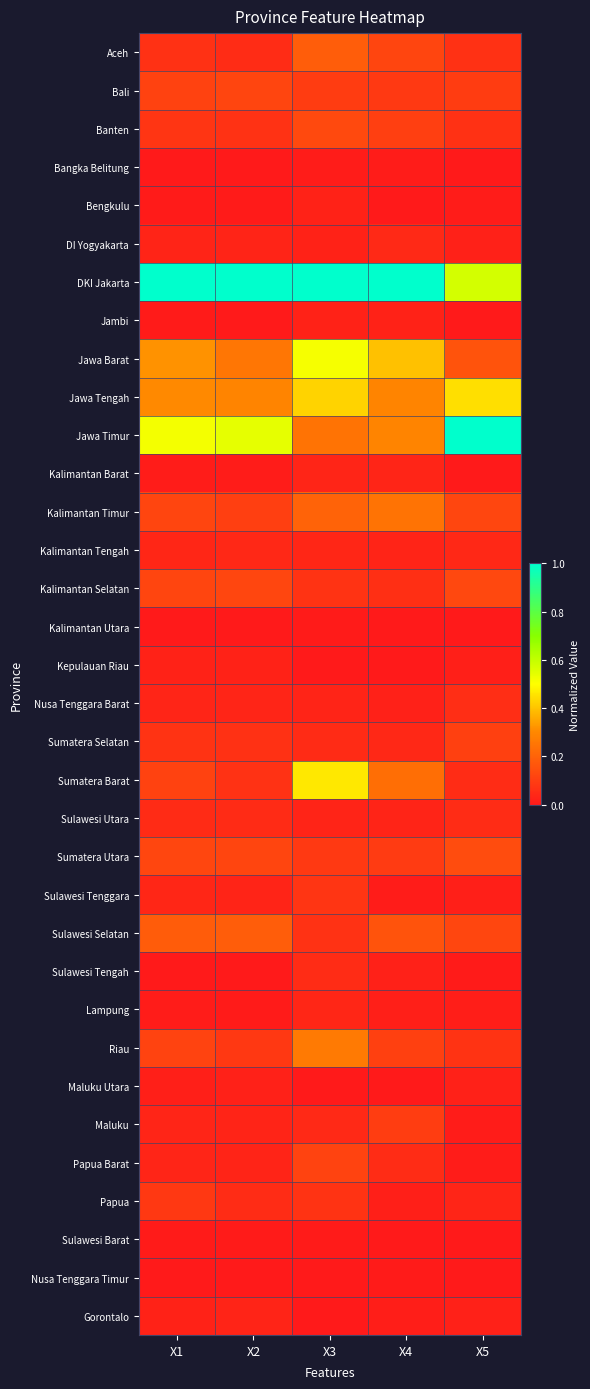

How many series are shown in this chart?

34